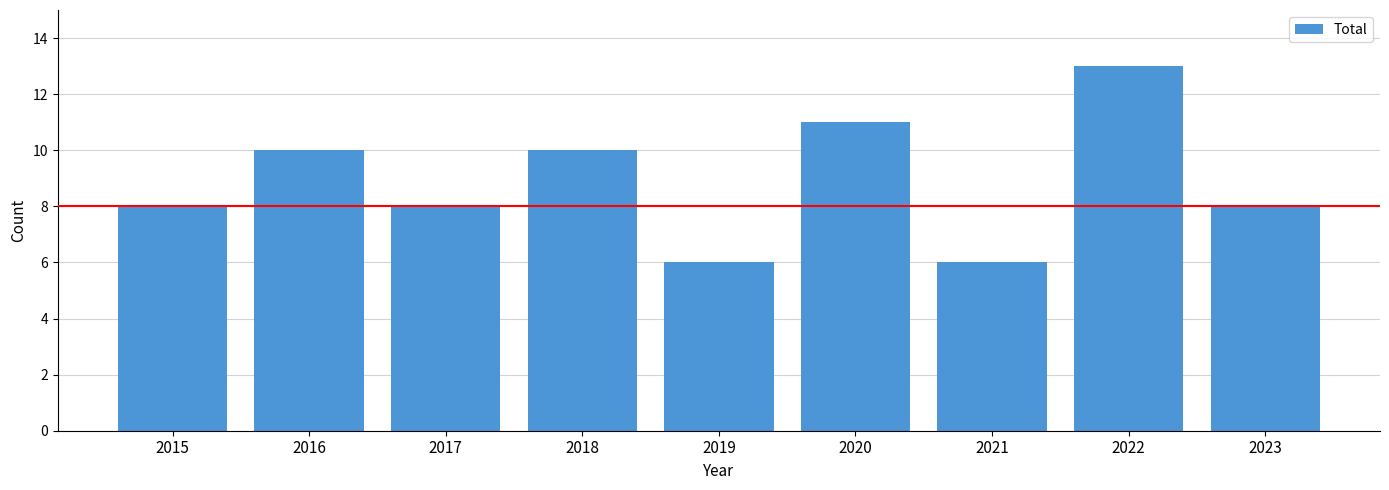

Reading left to right, transcribe all the data shown in this chart.

8	10	8	10	6	11	6	13	8